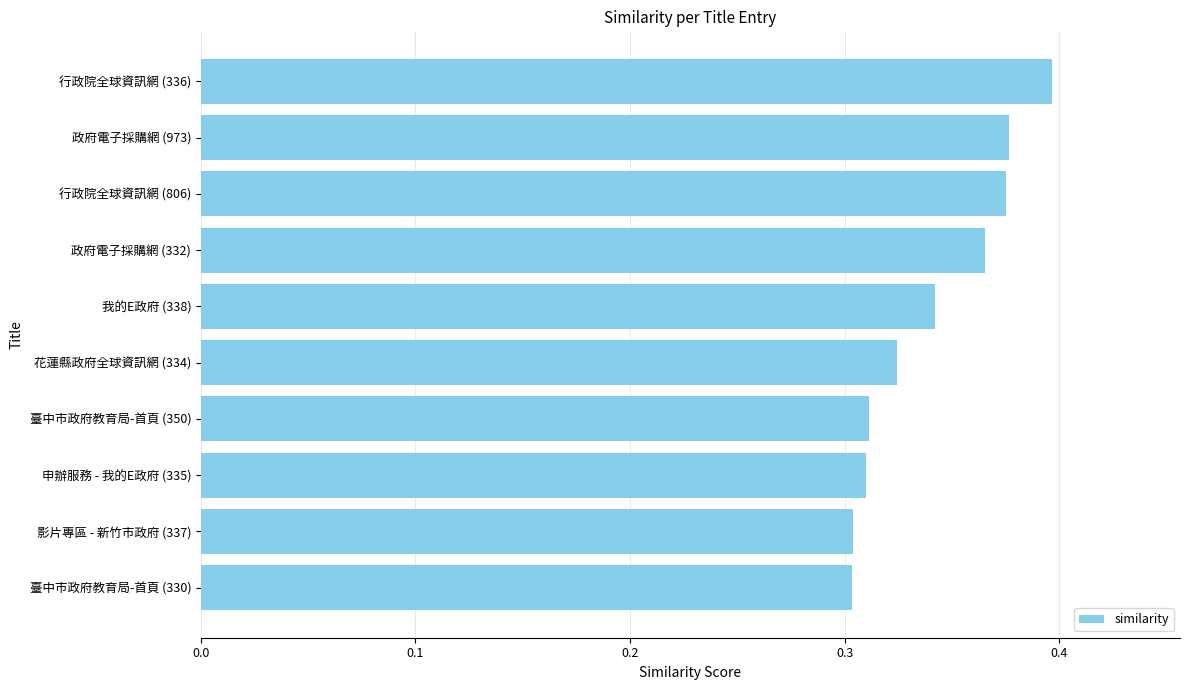

What is the label of the 9th bar from the top?

影片專區 - 新竹市政府 (337)